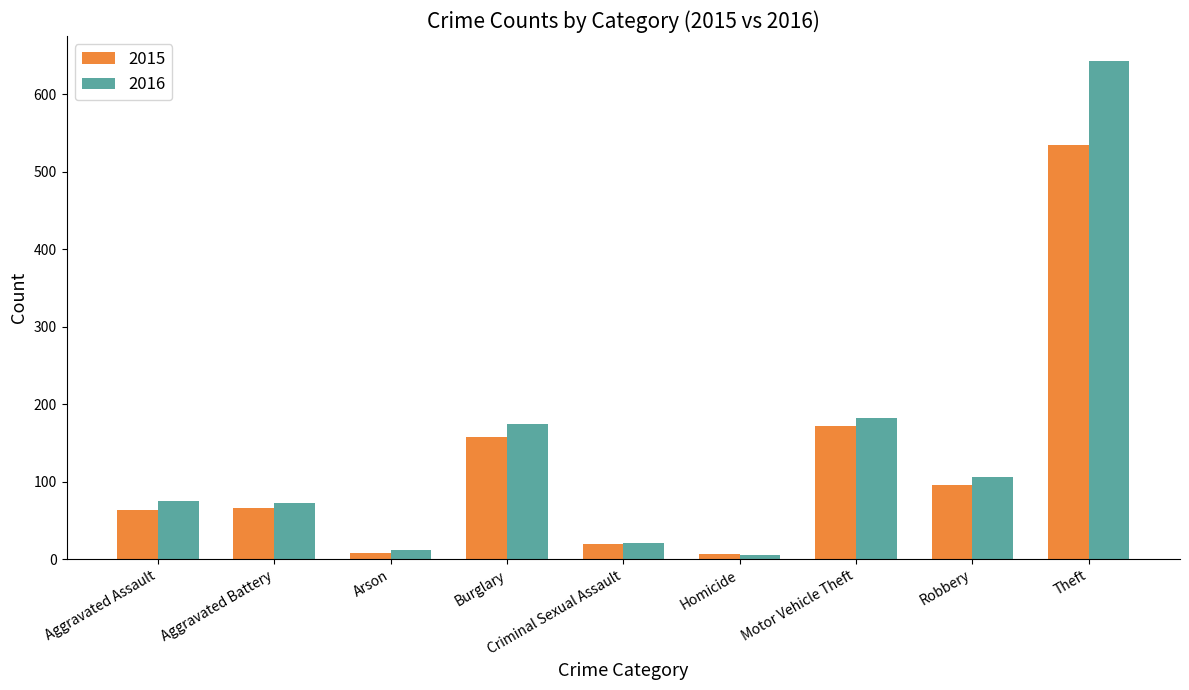

What is the difference between the 2015 values at Burglary and Aggravated Assault?

93